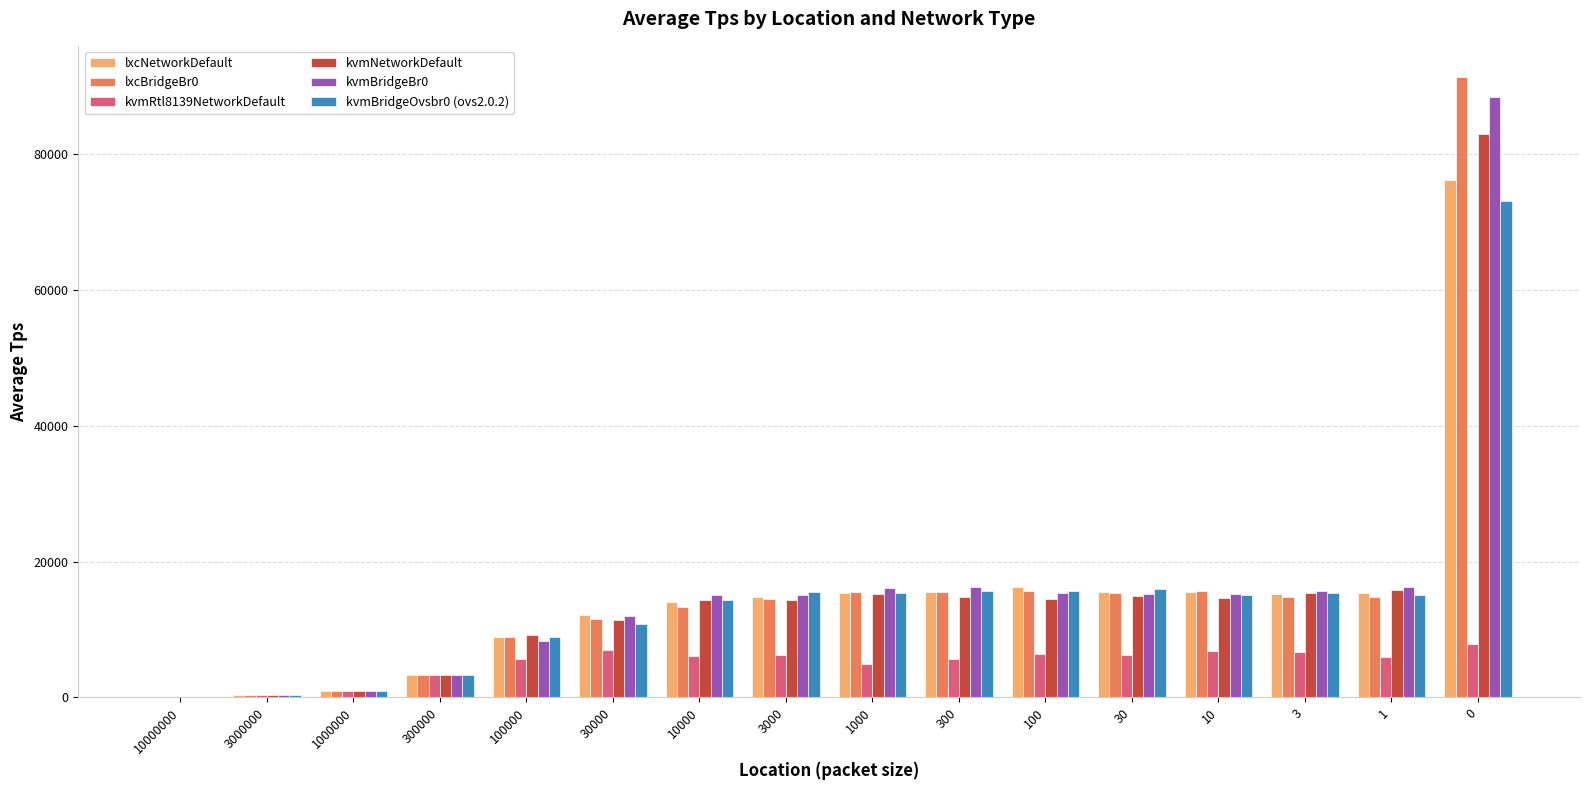

The value of kvmRtl8139NetworkDefault at 1 is 5999.8. True or false?

True